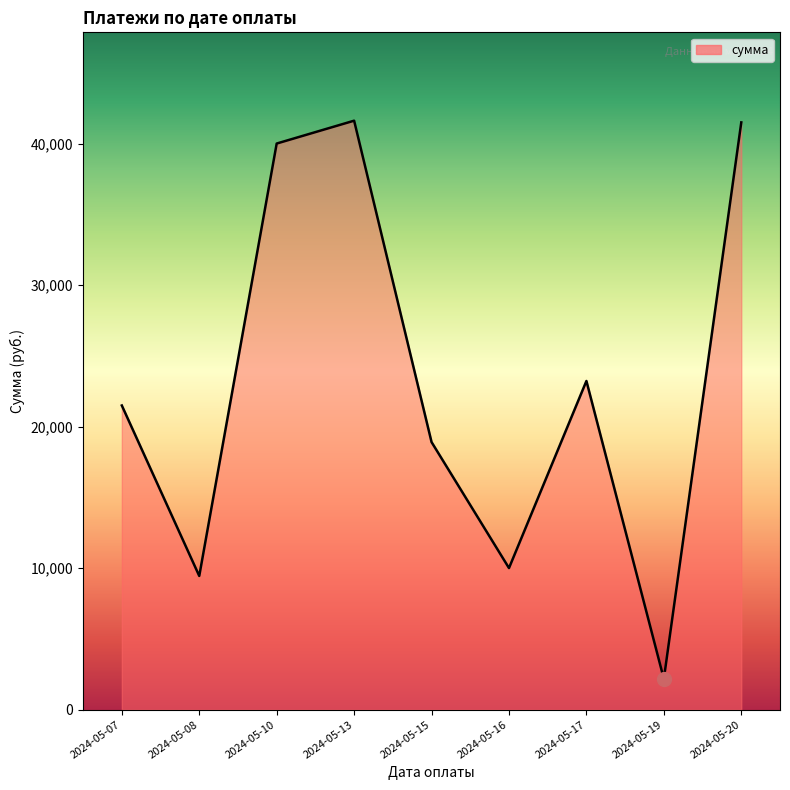

What is the maximum value shown in the chart?

41617.1